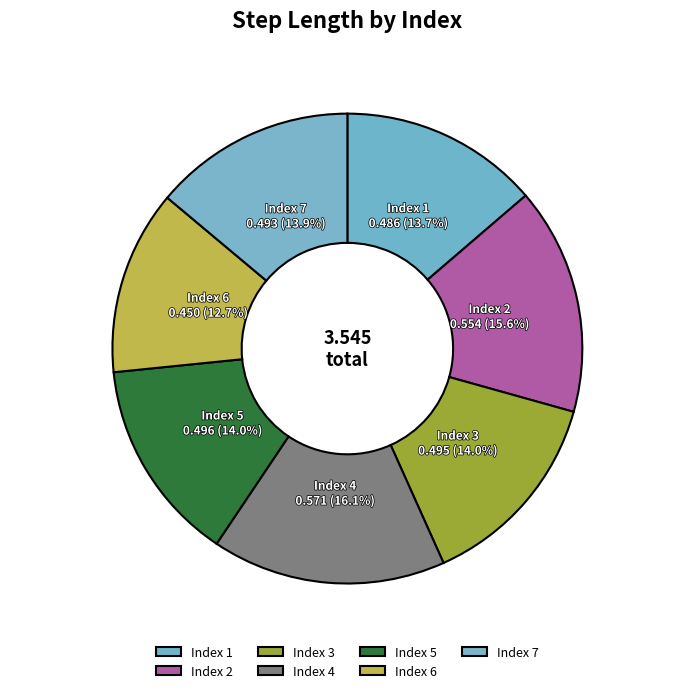

What percentage is the 7 slice, to the nearest percent?

14%